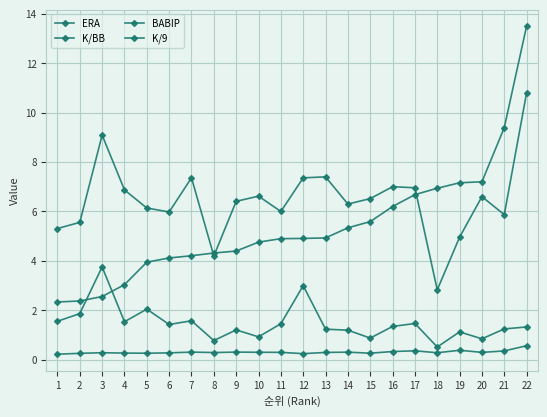

How many lines are shown in the chart?

4